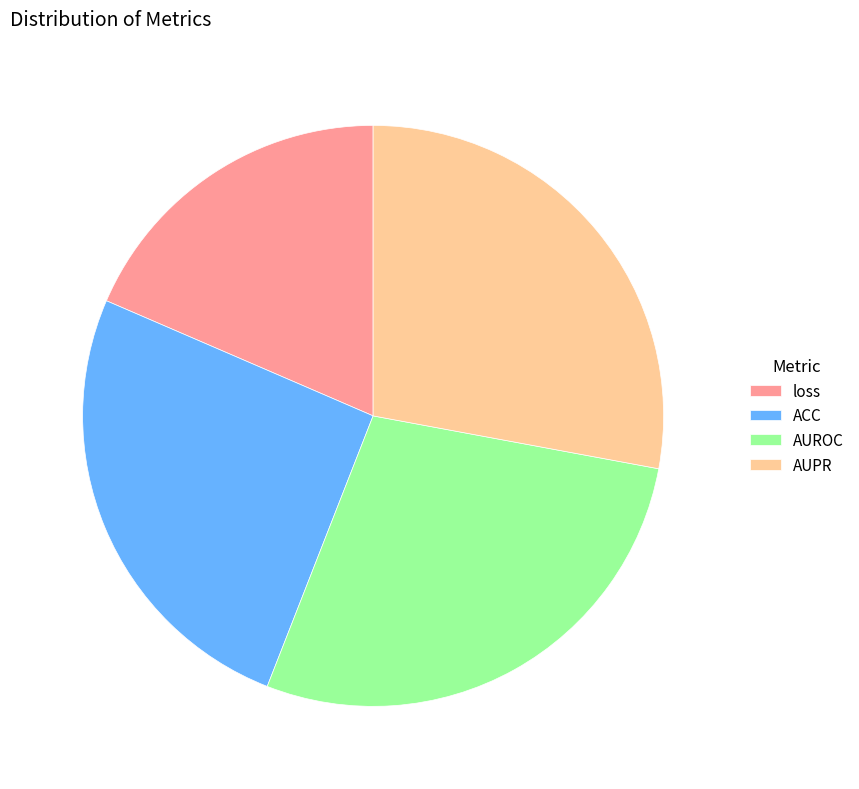

Combined, do loss and AUPR account for over 50%?

No